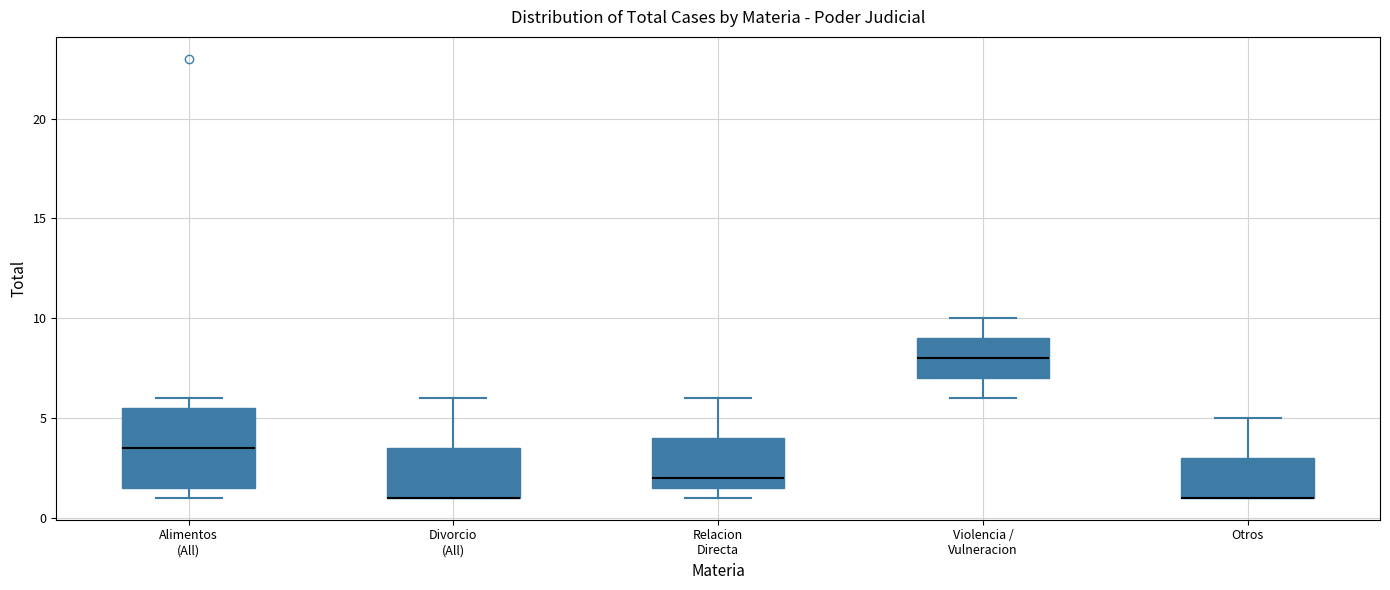

Reading left to right, transcribe this box plot: for each box, give where its median line is, the range the box spans, and where its two whiskers end, as read against the y-axis. The values are not printed on the chart, so give them approximately, as read against the axis.

Alimentos (All): median 3.5, box 1.5 to 5.5, whiskers 1.0 to 6.0
Divorcio (All): median 1.0 (drawn on the box's lower edge), box 1.0 to 3.5, whiskers 1.0 to 6.0
Relacion Directa: median 2.0, box 1.5 to 4.0, whiskers 1.0 to 6.0
Violencia / Vulneracion: median 8.0, box 7.0 to 9.0, whiskers 6.0 to 10.0
Otros: median 1.0 (drawn on the box's lower edge), box 1.0 to 3.0, whiskers 1.0 to 5.0